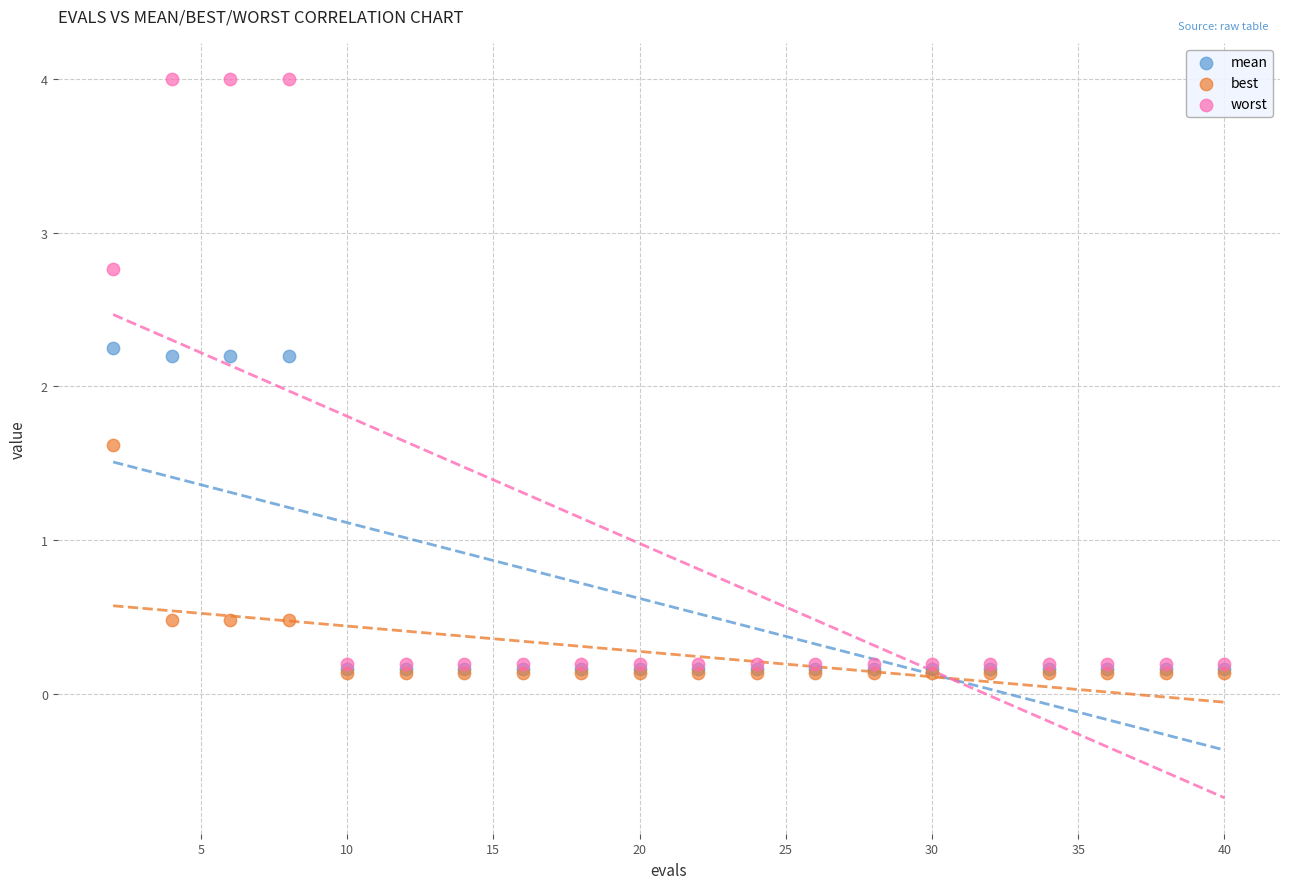

What are all the series names shown in the legend?

mean, best, worst